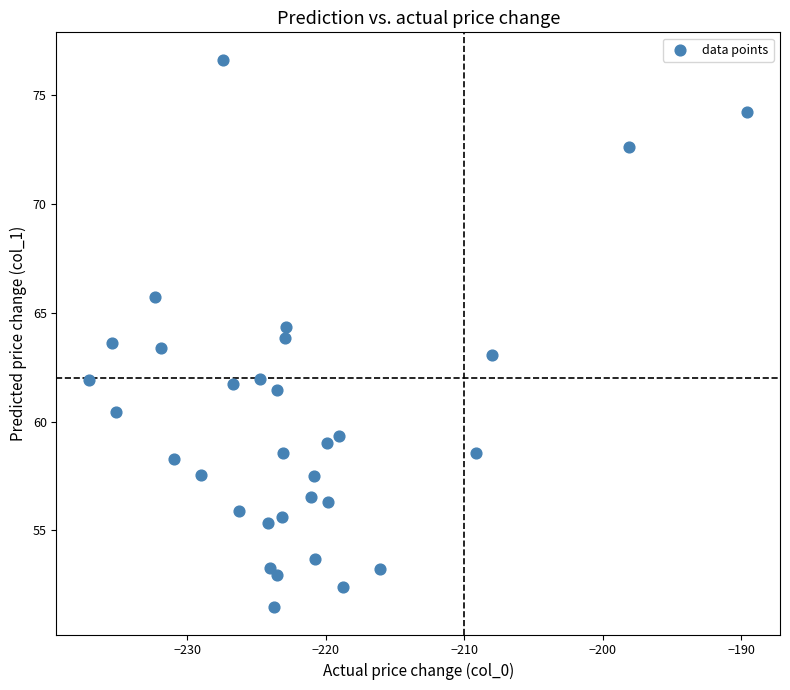

What is the range of Y values (max minus min)?

25.2